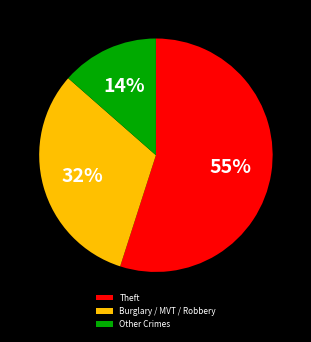

Between Other Crimes and Theft, which is larger?

Theft